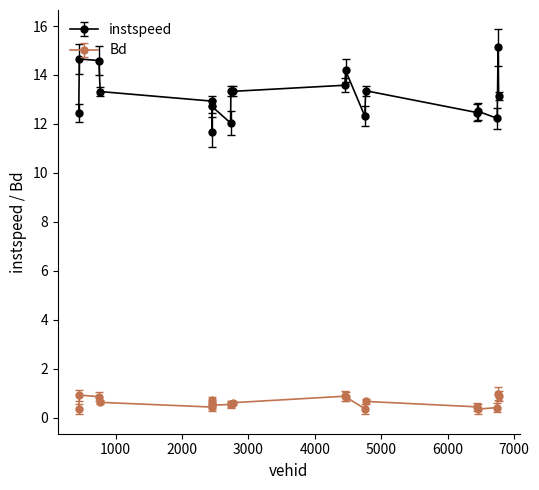

What are all the series names shown in the legend?

instspeed, Bd